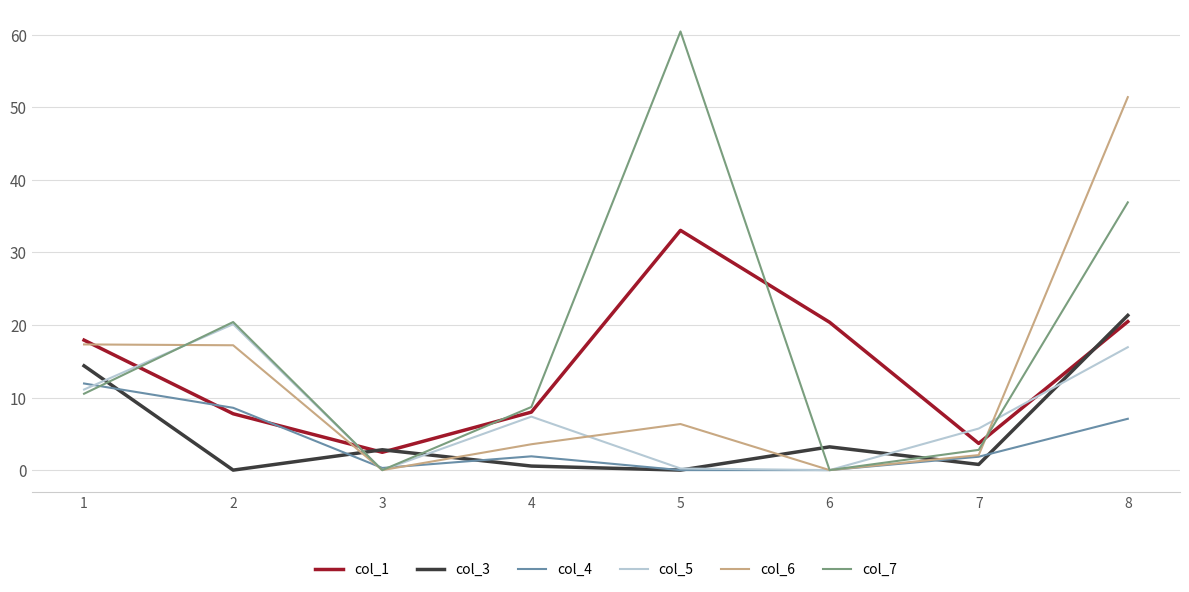

How many interior local valleys does the col_1 series have?

2